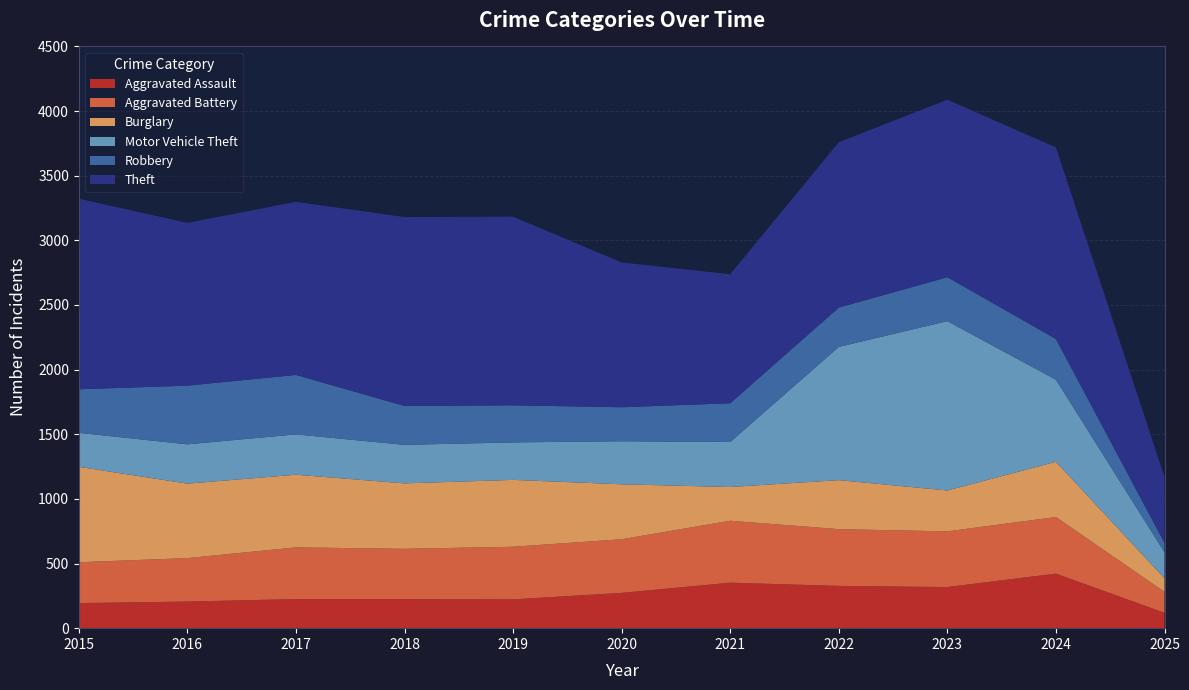

Reading left to right, list all the values displayed in this chart.

Aggravated Assault: 2015=194	2016=206	2017=225	2018=225	2019=223	2020=273	2021=352	2022=327	2023=318	2024=422	2025=119
Aggravated Battery: 2015=316	2016=336	2017=400	2018=389	2019=407	2020=415	2021=479	2022=439	2023=431	2024=438	2025=162
Burglary: 2015=738	2016=576	2017=562	2018=506	2019=517	2020=425	2021=261	2022=379	2023=316	2024=427	2025=105
Motor Vehicle Theft: 2015=263	2016=304	2017=312	2018=298	2019=290	2020=333	2021=348	2022=1031	2023=1310	2024=635	2025=201
Robbery: 2015=337	2016=454	2017=460	2018=301	2019=287	2020=263	2021=300	2022=304	2023=340	2024=315	2025=73
Theft: 2015=1474	2016=1259	2017=1339	2018=1461	2019=1459	2020=1120	2021=998	2022=1279	2023=1373	2024=1482	2025=508